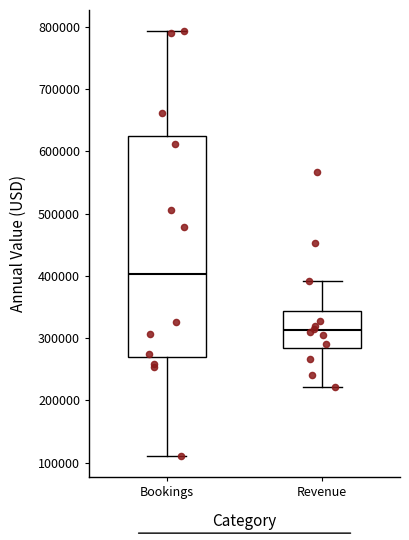

Reading left to right, read every box against the y-axis: the position of its median line, the range the box covers, and the ends of its whiskers. The values are not printed on the chart, so give them approximately, as read against the axis.

Bookings: median 400000, box 270000 to 620000, whiskers 110000 to 790000
Revenue: median 310000, box 280000 to 340000, whiskers 220000 to 390000